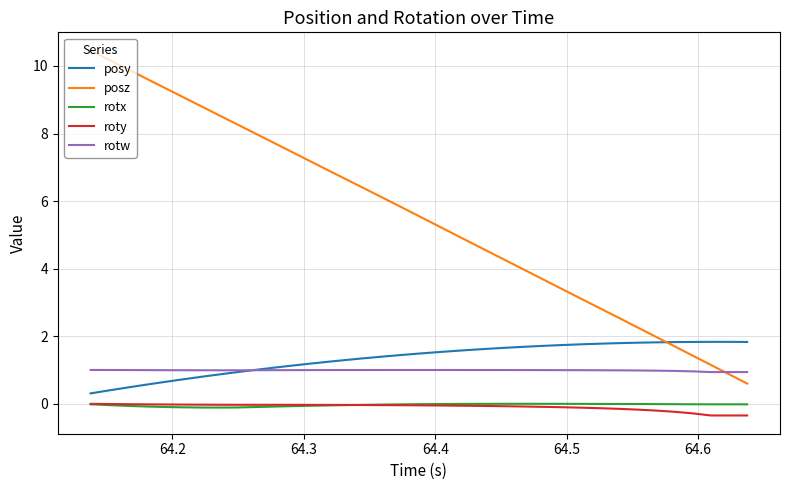

Which series has the largest range (max minus min)?

posz